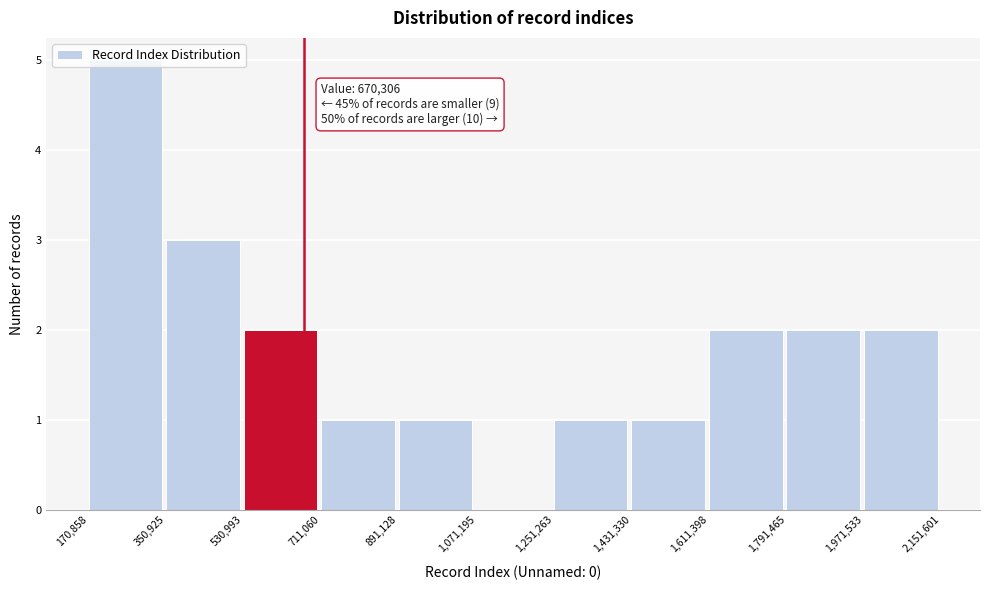

Over which range of the x-axis is the bar tallest?

170,858 to 350,925